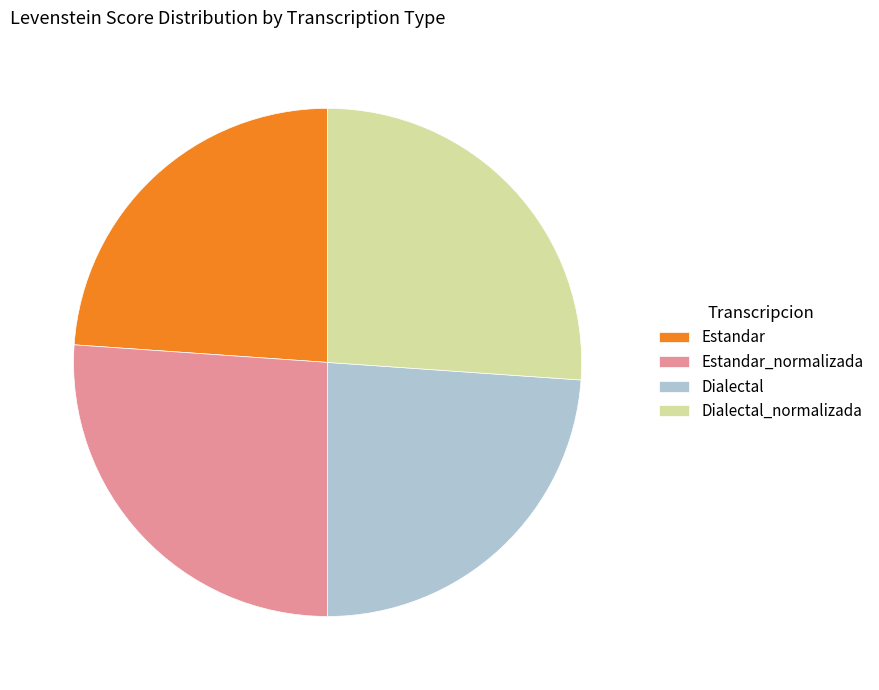

What is the ratio of the value at Dialectal_normalizada to the value at Dialectal?

1.1